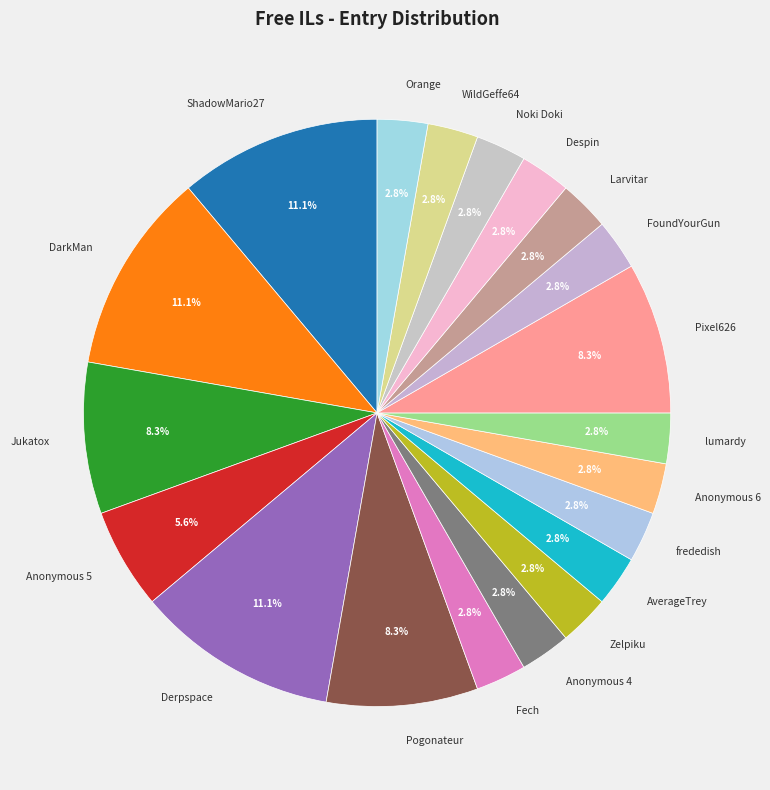

Approximately how many times larger is the value at Despin compared to Pogonateur?

0.3